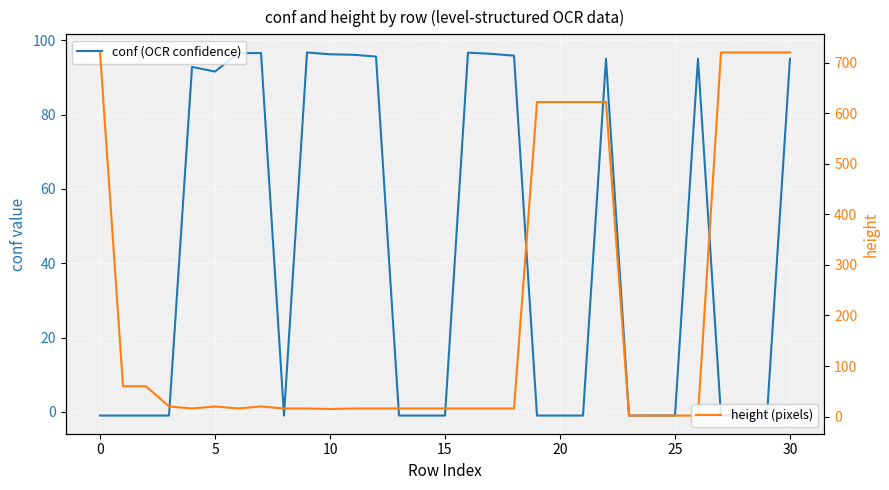

How many positive values does the conf (OCR confidence) series have?

14